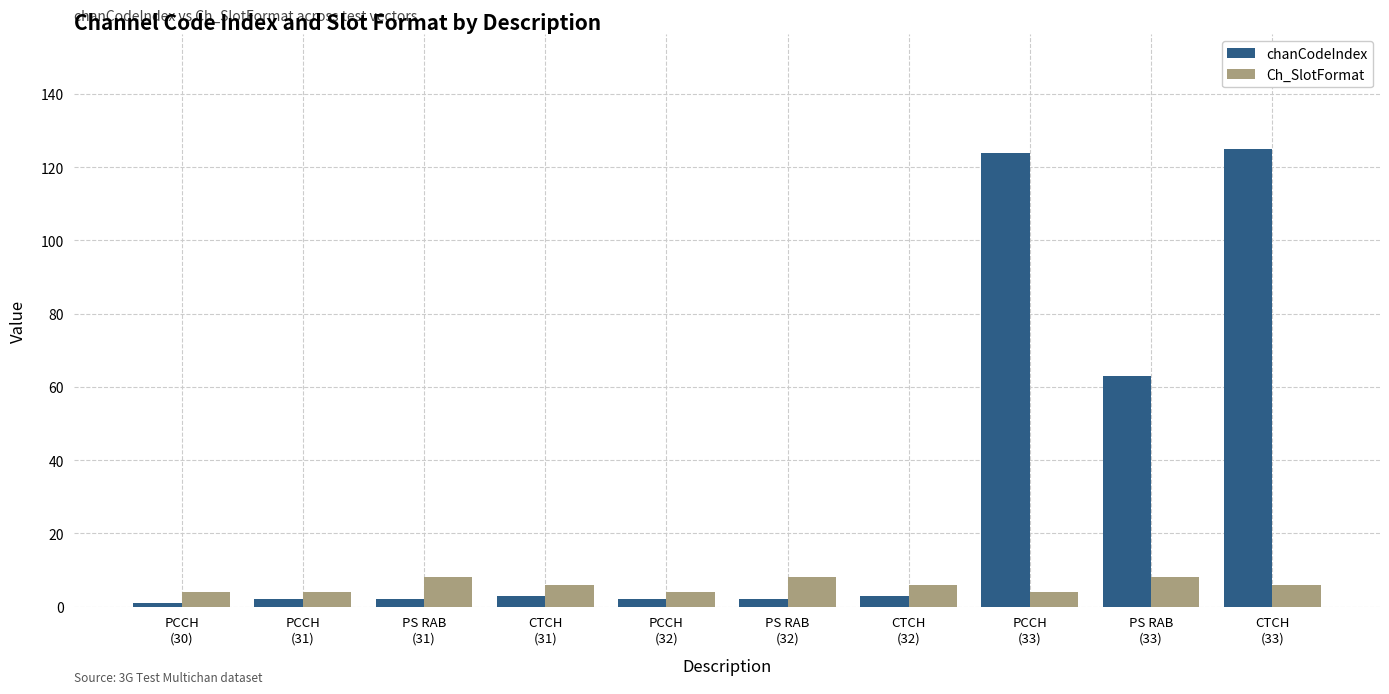

What is the difference between the highest and lowest values at PS RAB
(33)?

55